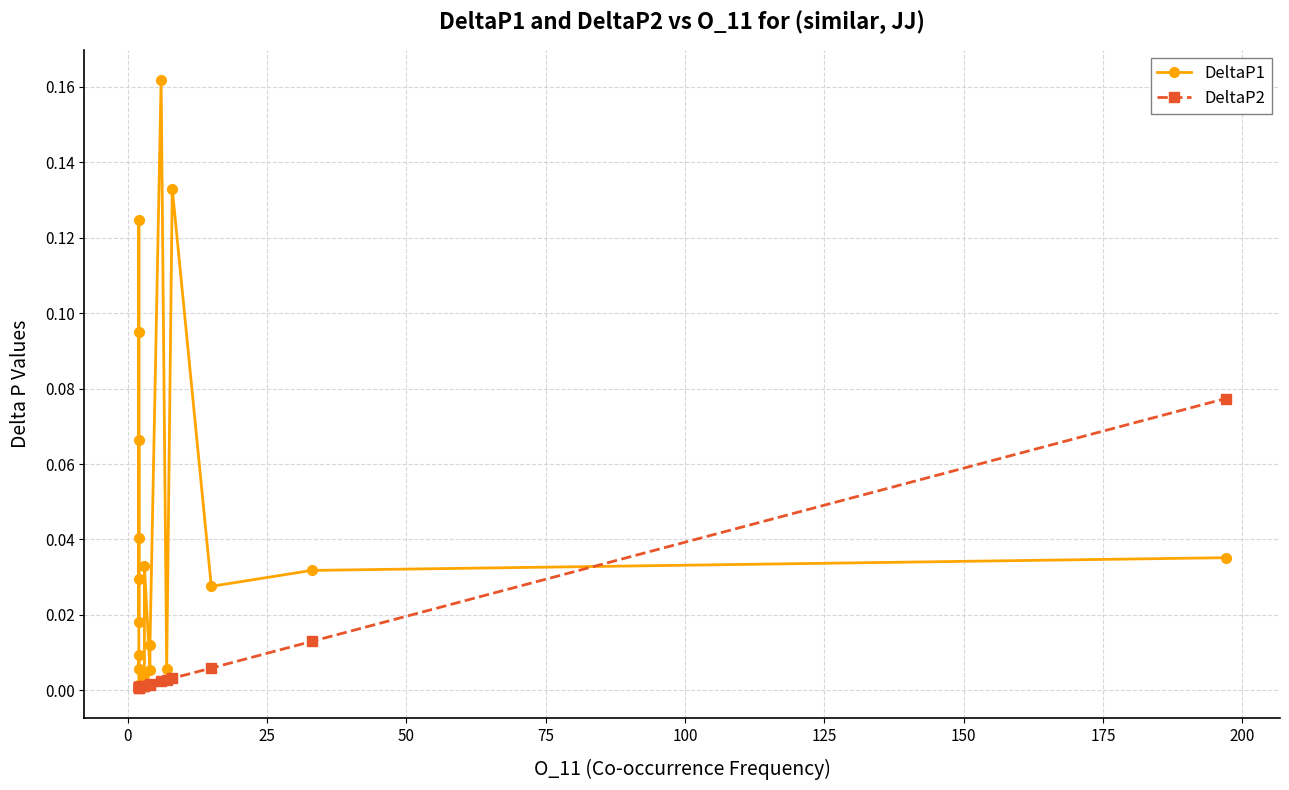

After their last crossing, which series has the higher values: DeltaP2 or DeltaP1?

DeltaP2